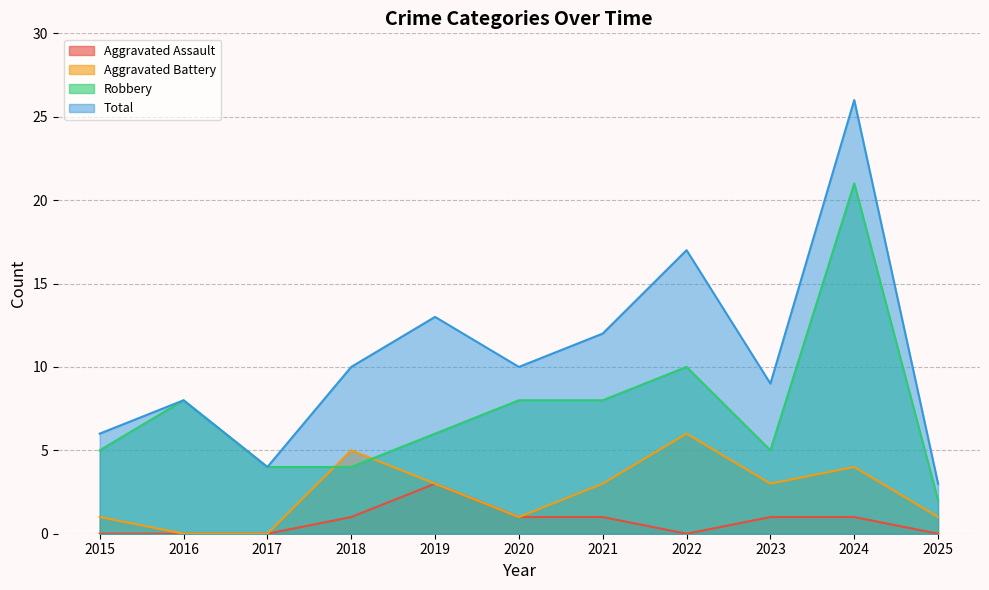

How many interior local peaks does the Aggravated Assault series have?

1